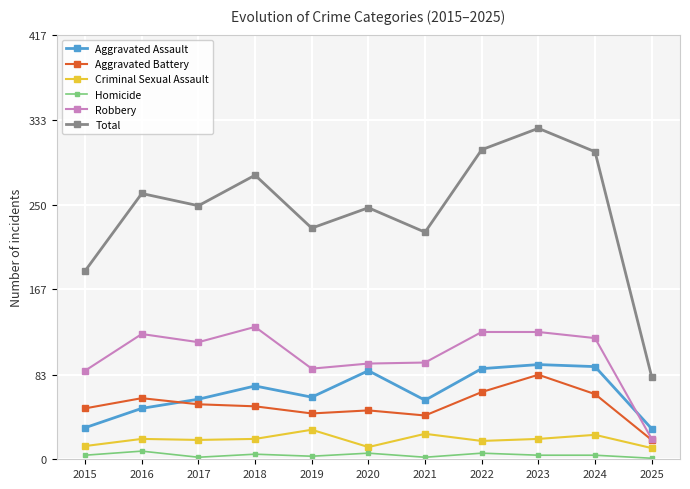

What is the minimum value shown in the chart?

1